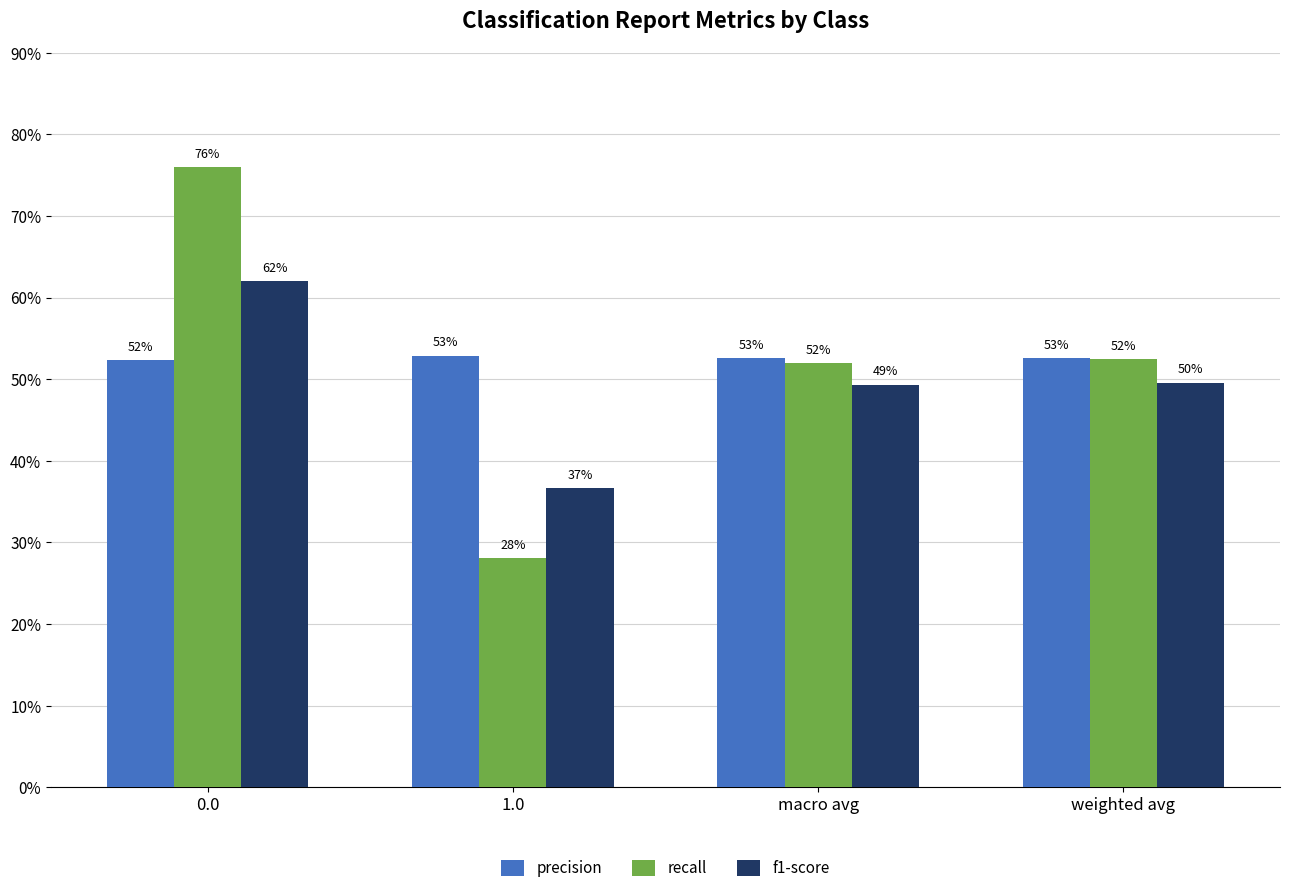

List the series in order of their peak value, lowest first.

precision, f1-score, recall